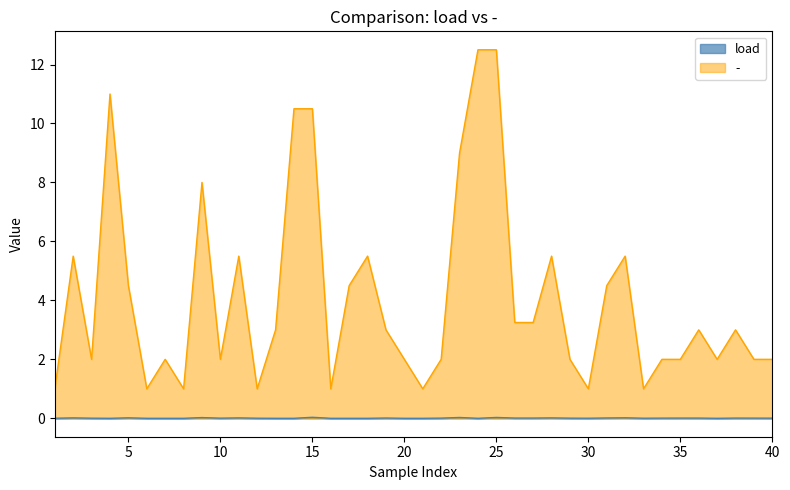

What is the sum of the - values at 34 and 9?

10.0